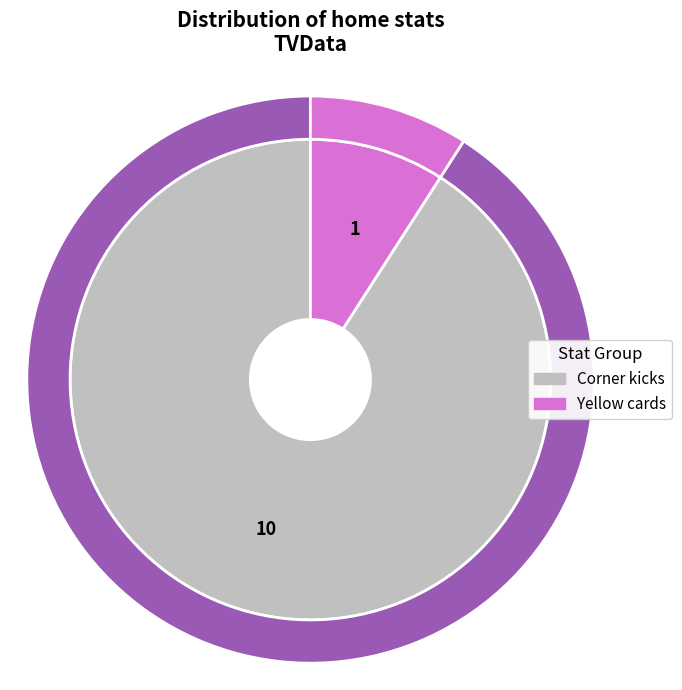

Rank the categories by value from highest to lowest.

Corner kicks, Yellow cards